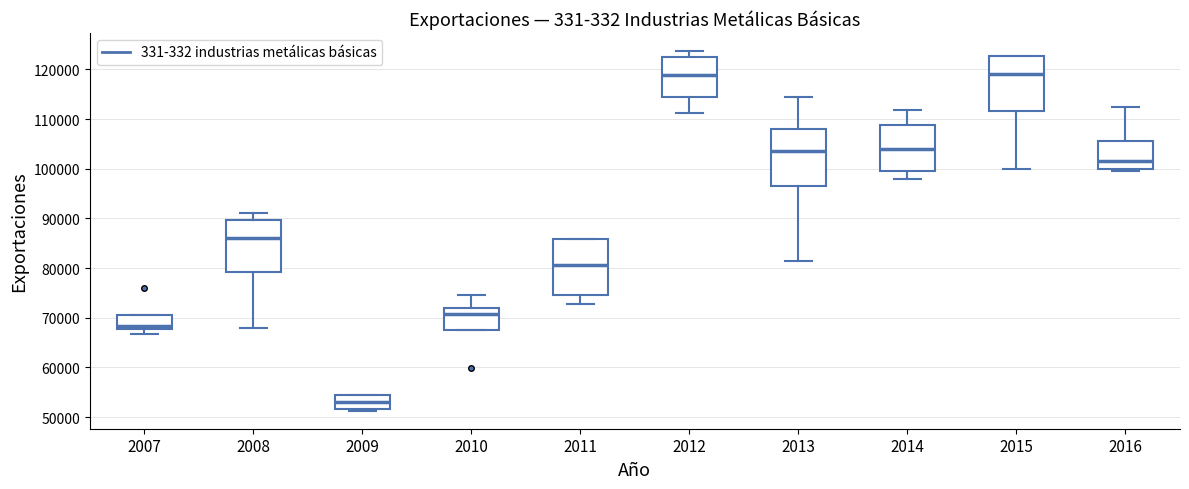

Where does the lower whisker of the box at x = 2012 end on the y-axis? The values are not printed on the chart, so give them approximately, as read against the axis.

111000